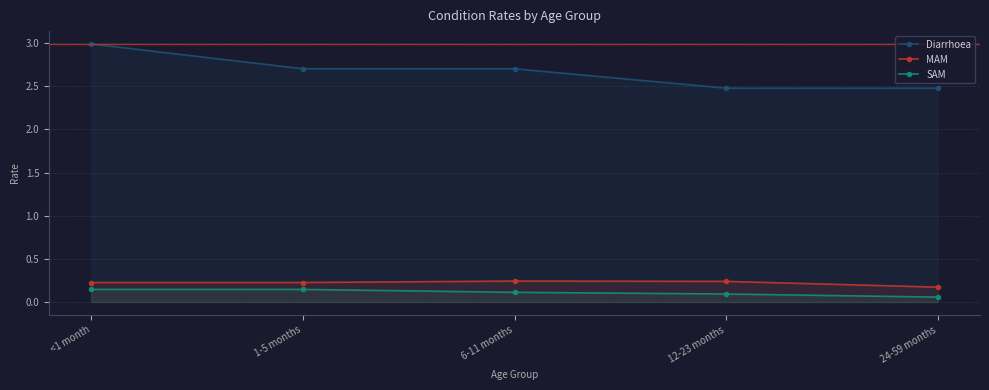

The Diarrhoea series shows 4.9 at <1 month. True or false?

False